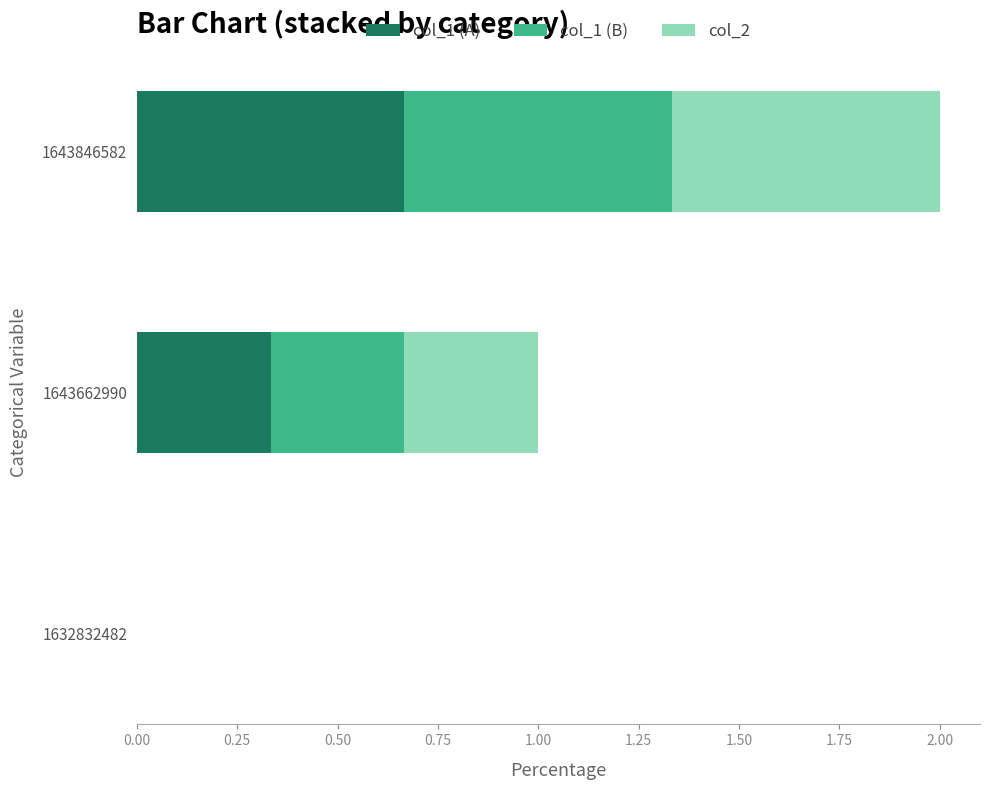

At which category is the sum across all series the highest?

1643846582